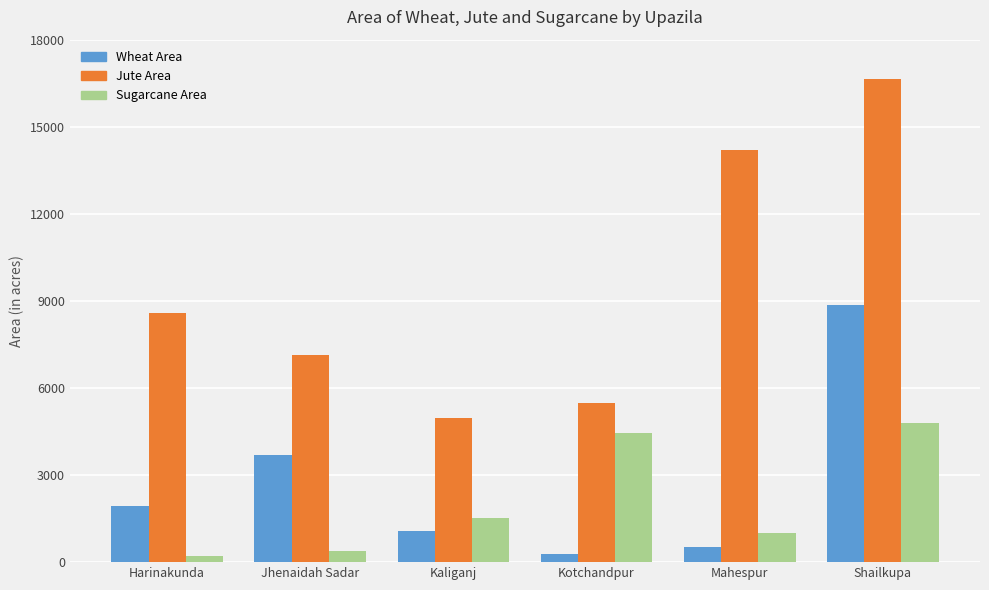

What is the label of the 4th bar from the left?

Kotchandpur